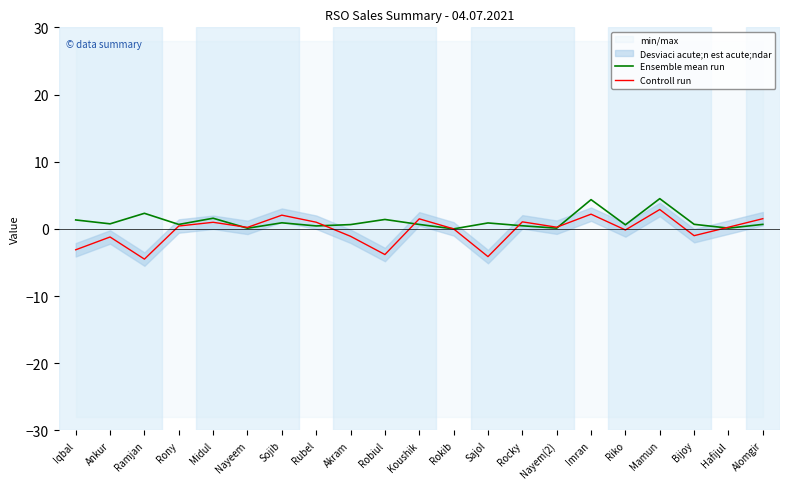

Rank the series by their maximum value, from lowest to highest.

Controll run, Ensemble mean run